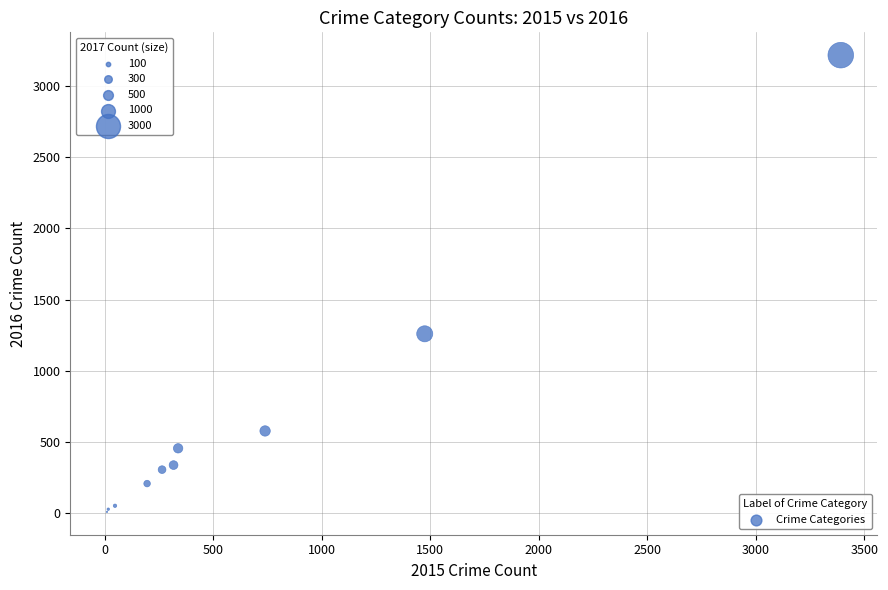

What Y value in the scatter plot is closest to 1612?

1259